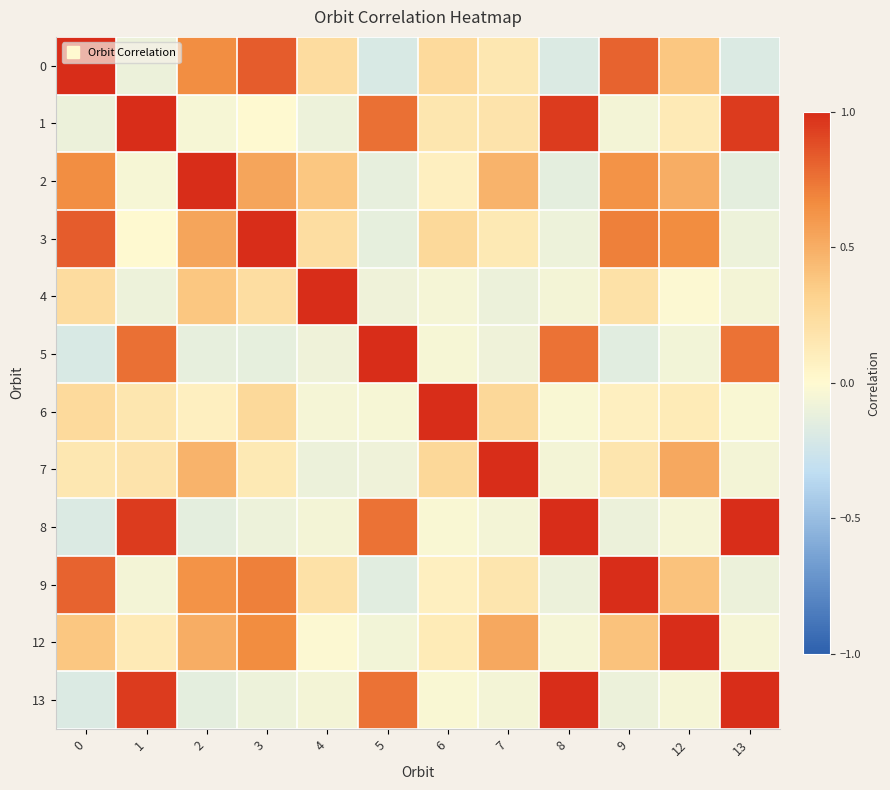

Reading left to right, transcribe all the data shown in this chart.

0: 0=1.0	1=-0.1	2=0.7	3=0.8	4=0.2	5=-0.2	6=0.2	7=0.1	8=-0.2	9=0.8	12=0.4	13=-0.2
1: 0=-0.1	1=1.0	2=-0.0	3=0.0	4=-0.1	5=0.8	6=0.2	7=0.2	8=0.9	9=-0.1	12=0.1	13=0.9
2: 0=0.7	1=-0.0	2=1.0	3=0.5	4=0.4	5=-0.1	6=0.1	7=0.5	8=-0.1	9=0.6	12=0.5	13=-0.1
3: 0=0.8	1=0.0	2=0.5	3=1.0	4=0.2	5=-0.1	6=0.3	7=0.1	8=-0.1	9=0.7	12=0.7	13=-0.1
4: 0=0.2	1=-0.1	2=0.4	3=0.2	4=1.0	5=-0.1	6=-0.1	7=-0.1	8=-0.1	9=0.2	12=-0.0	13=-0.1
5: 0=-0.2	1=0.8	2=-0.1	3=-0.1	4=-0.1	5=1.0	6=-0.0	7=-0.1	8=0.8	9=-0.1	12=-0.1	13=0.8
6: 0=0.2	1=0.2	2=0.1	3=0.3	4=-0.1	5=-0.0	6=1.0	7=0.3	8=-0.0	9=0.1	12=0.1	13=-0.0
7: 0=0.1	1=0.2	2=0.5	3=0.1	4=-0.1	5=-0.1	6=0.3	7=1.0	8=-0.1	9=0.2	12=0.5	13=-0.1
8: 0=-0.2	1=0.9	2=-0.1	3=-0.1	4=-0.1	5=0.8	6=-0.0	7=-0.1	8=1.0	9=-0.1	12=-0.1	13=1.0
9: 0=0.8	1=-0.1	2=0.6	3=0.7	4=0.2	5=-0.1	6=0.1	7=0.2	8=-0.1	9=1.0	12=0.4	13=-0.1
12: 0=0.4	1=0.1	2=0.5	3=0.7	4=-0.0	5=-0.1	6=0.1	7=0.5	8=-0.1	9=0.4	12=1.0	13=-0.1
13: 0=-0.2	1=0.9	2=-0.1	3=-0.1	4=-0.1	5=0.8	6=-0.0	7=-0.1	8=1.0	9=-0.1	12=-0.1	13=1.0